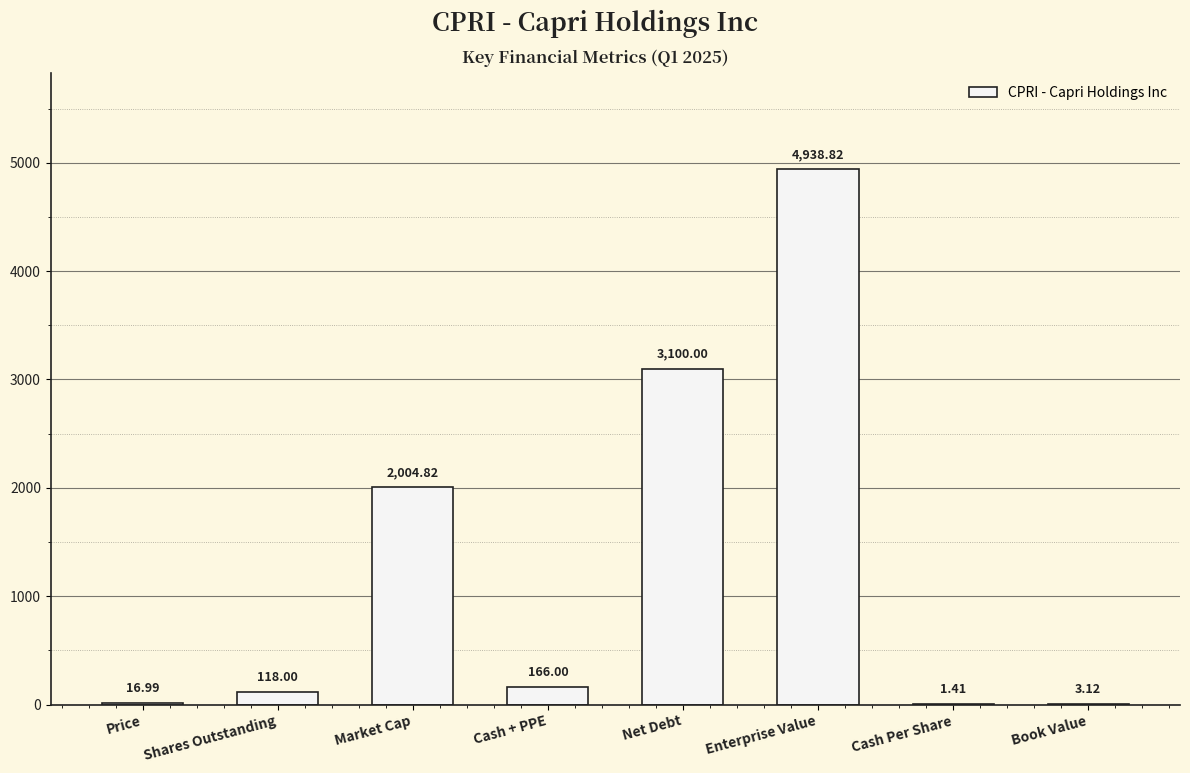

What is the sum of all values?

10349.2